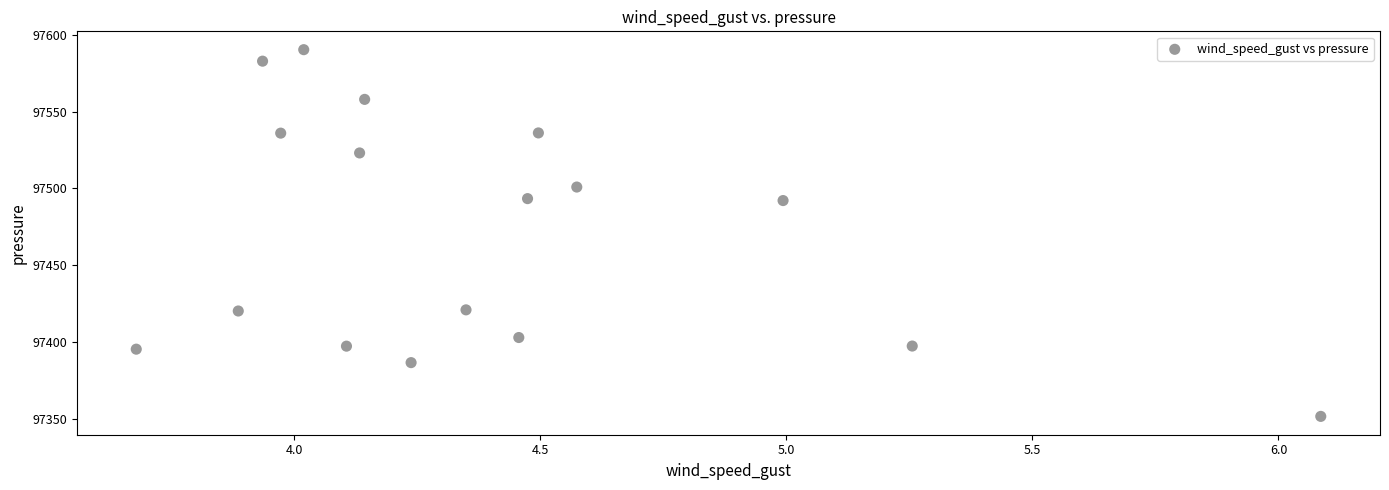

What is the range of Y values (max minus min)?

238.5